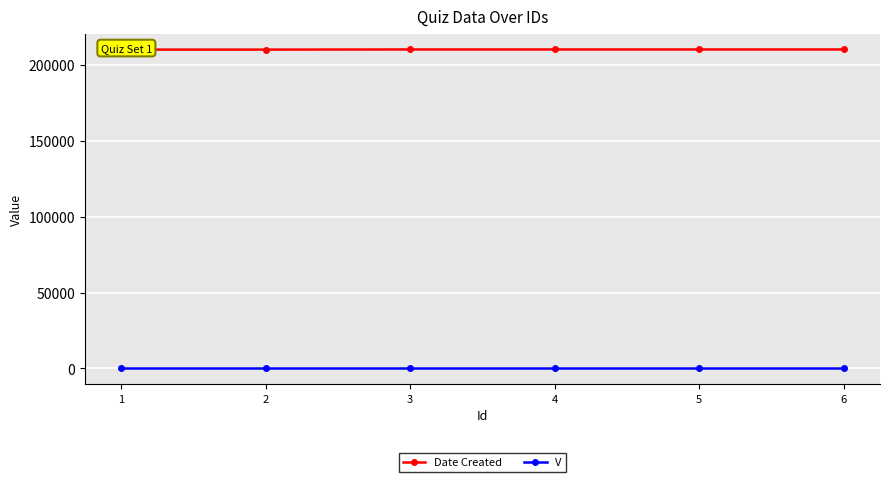

Rank the series at 1 from lowest to highest value.

V, Date Created